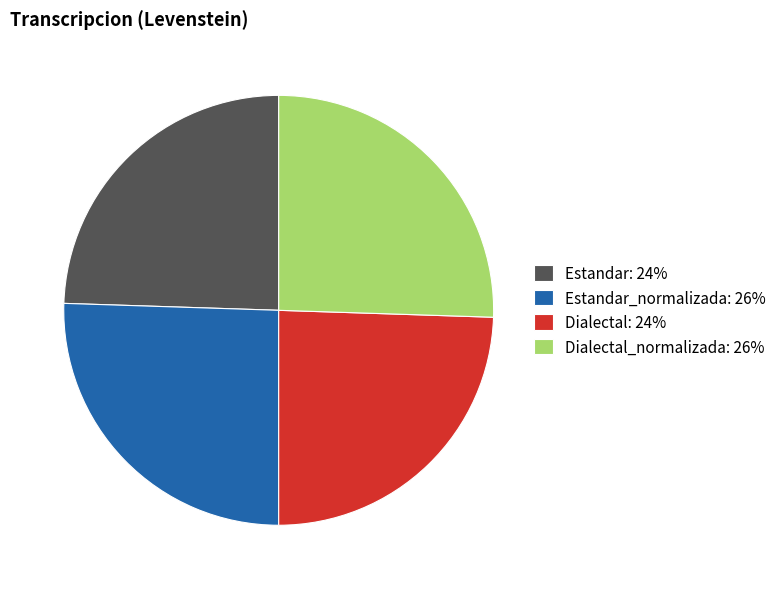

Is it true that Dialectal: 24% is 24% of the pie?

True